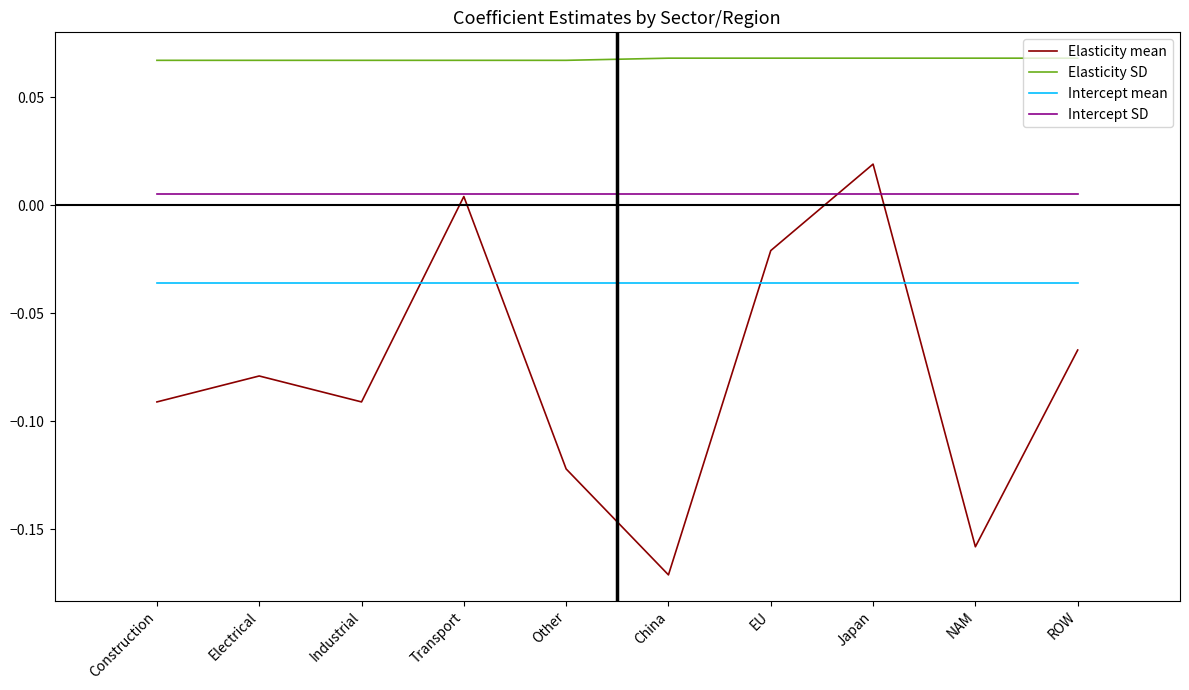

Where does the Elasticity mean series first go above 0?

Transport